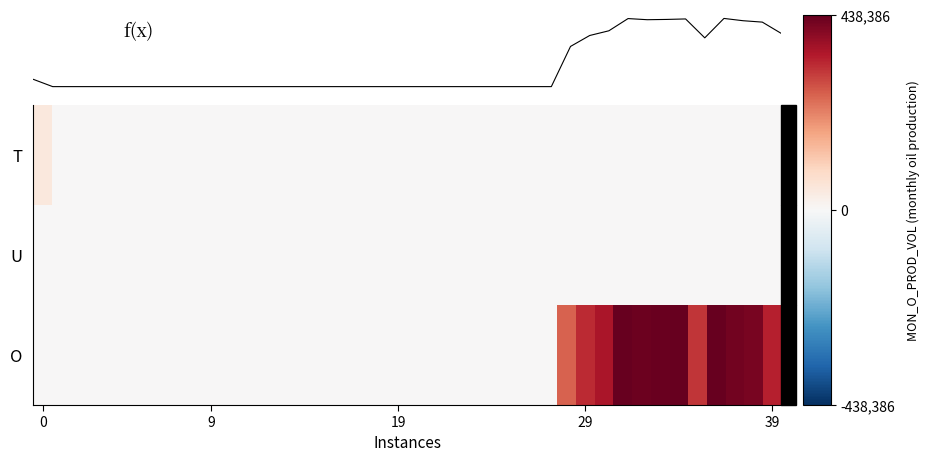

At how many categories does at least one series exceed 229739?

12